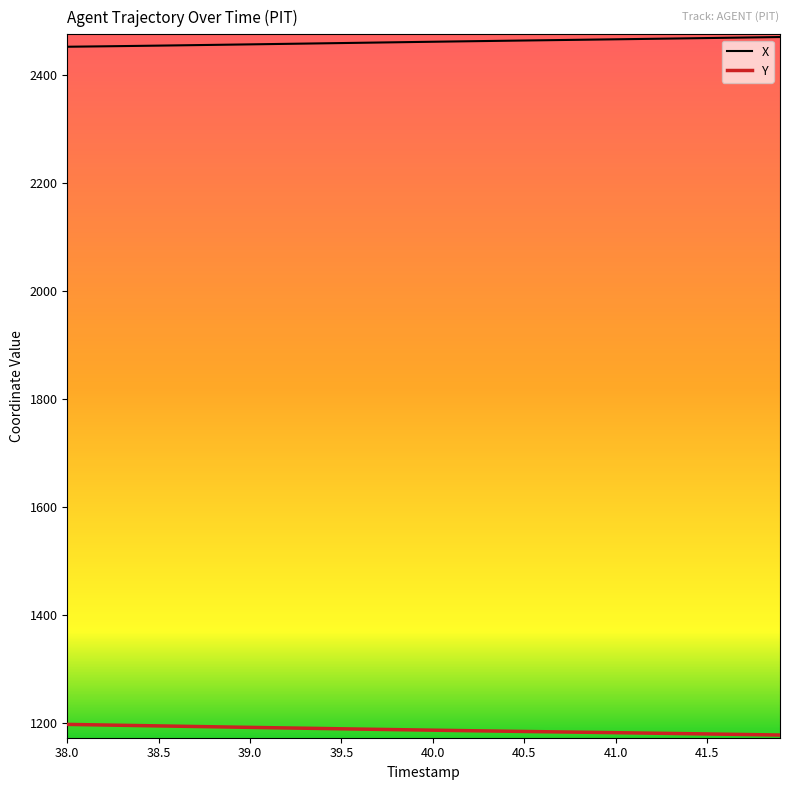

List the series in order of their overall mean, lowest first.

Y, X